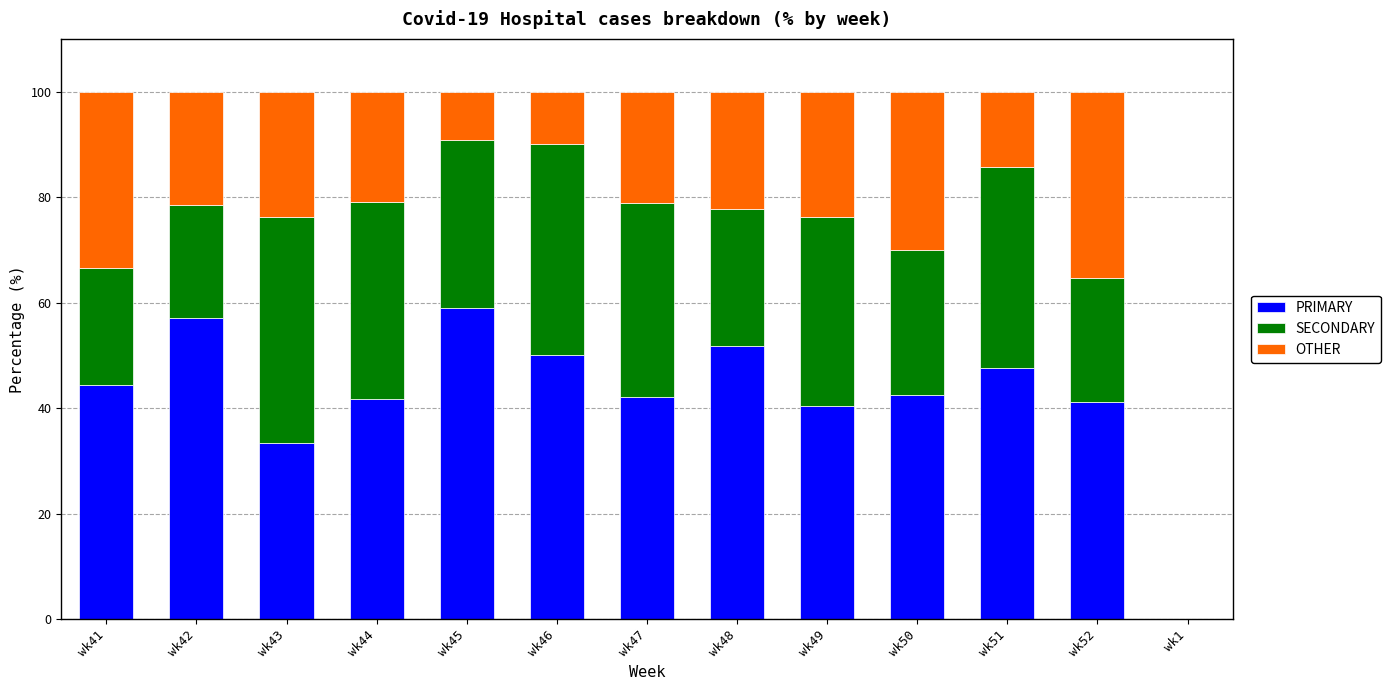

What is the sum of all PRIMARY values?

551.4